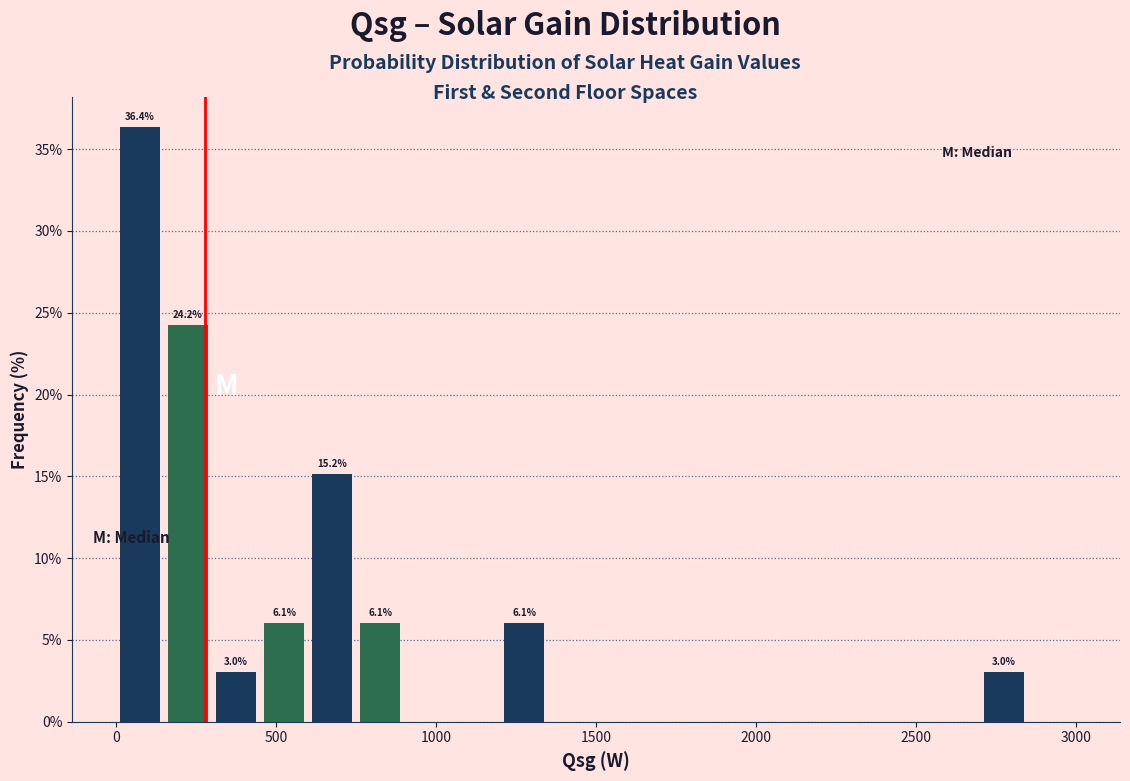

Read against the x-axis, roughly where is the centre of the tallest bar?

100